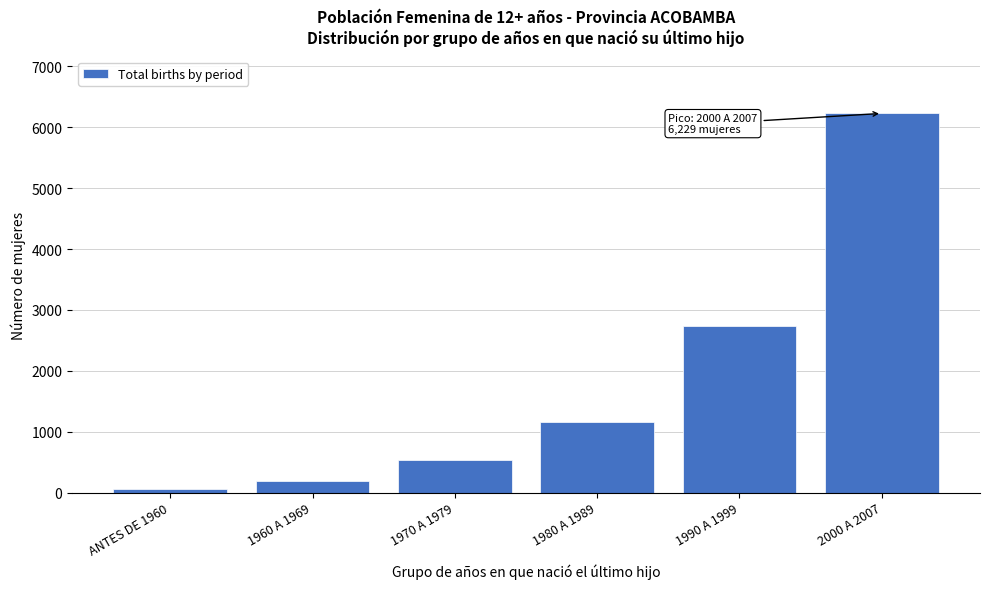

Reading left to right, list all the values displayed in this chart.

53	193	538	1152	2734	6229